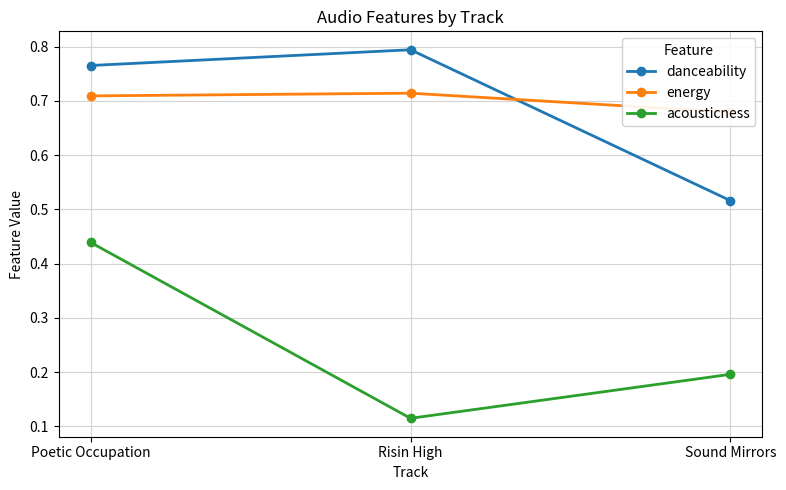

Reading right to left, what are all the values shown in this chart?

danceability: 0.5	0.8	0.8
energy: 0.7	0.7	0.7
acousticness: 0.2	0.1	0.4